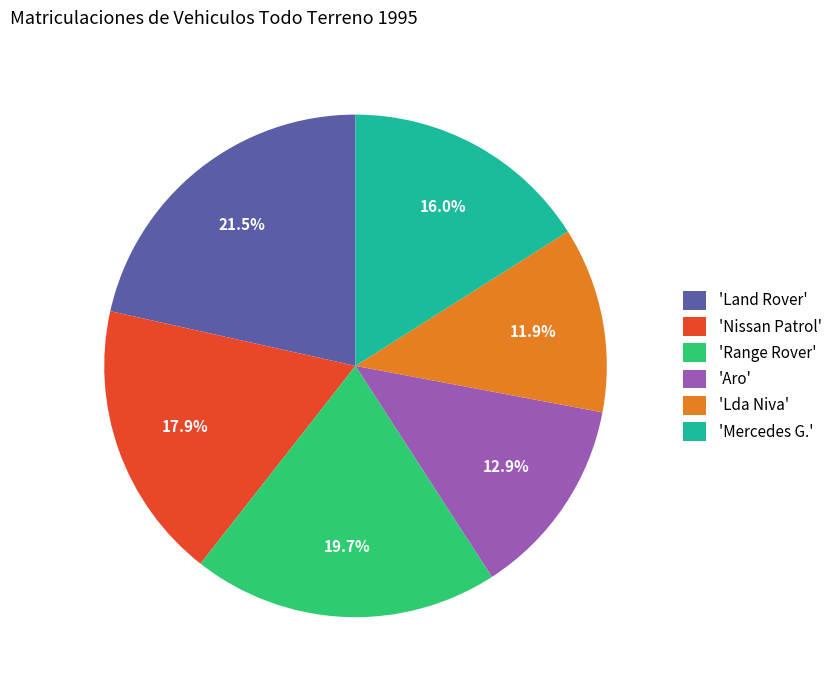

Between 'Range Rover' and 'Lda Niva', which is larger?

'Range Rover'